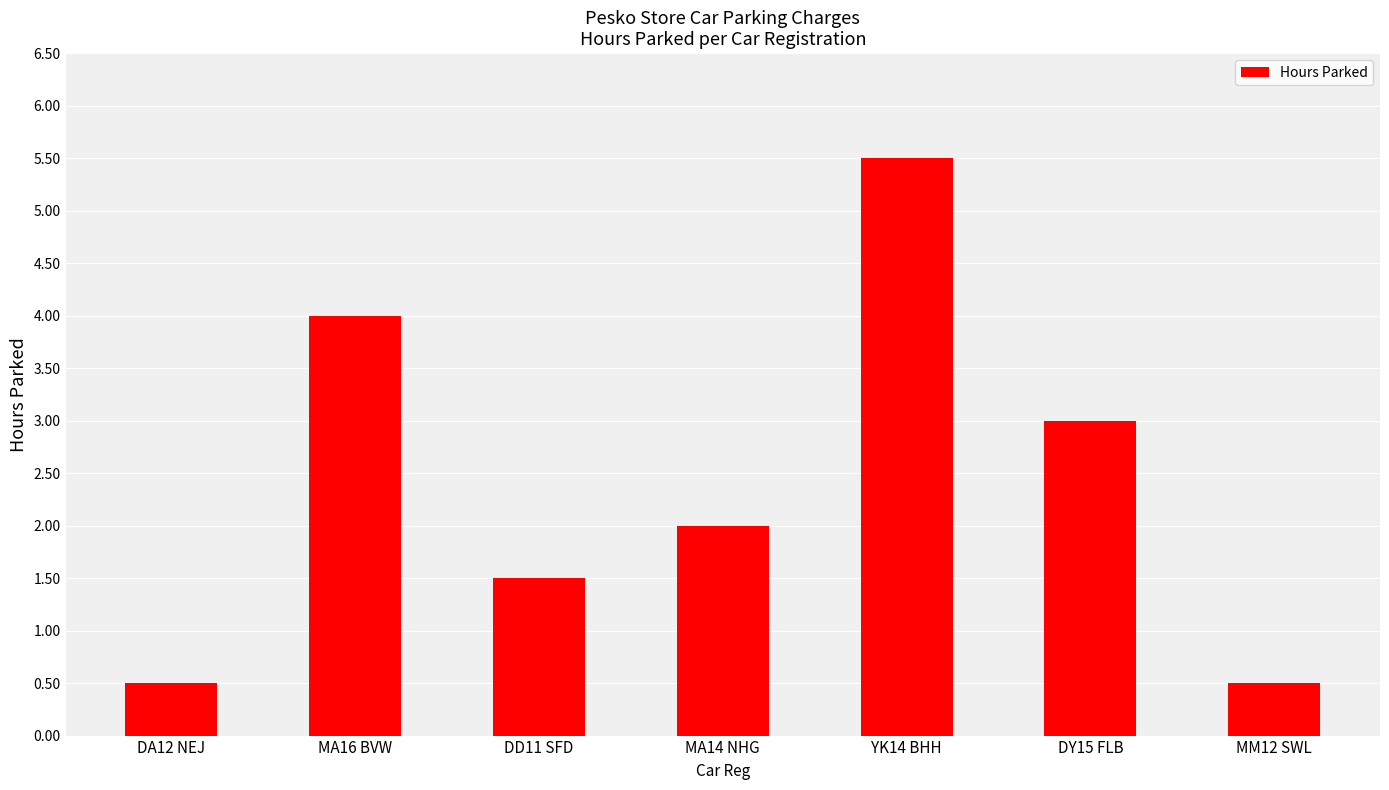

Between DD11 SFD and DY15 FLB, which is larger?

DY15 FLB